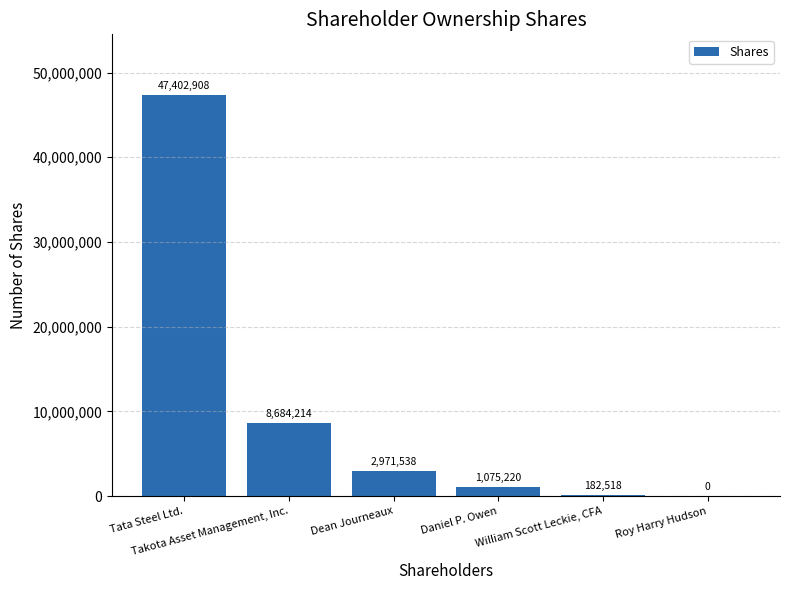

Reading right to left, extract all data points from this chart.

Roy Harry Hudson=0	William Scott Leckie, CFA=182518	Daniel P. Owen=1075220	Dean Journeaux=2971538	Takota Asset Management, Inc.=8684214	Tata Steel Ltd.=47402908